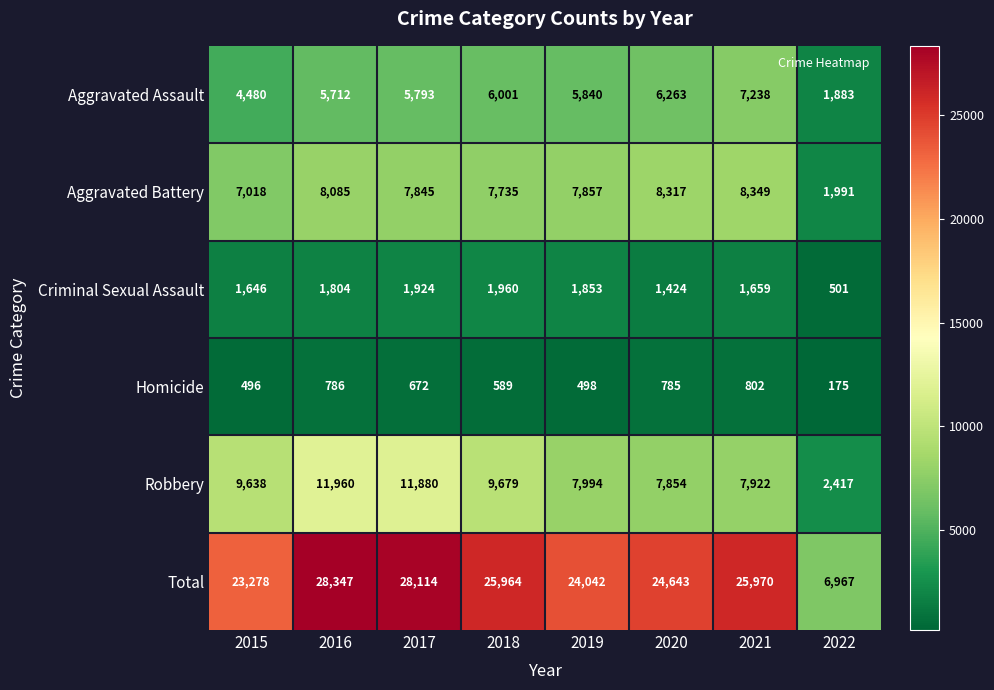

The value of Aggravated Battery at 2022 is 1991. True or false?

True